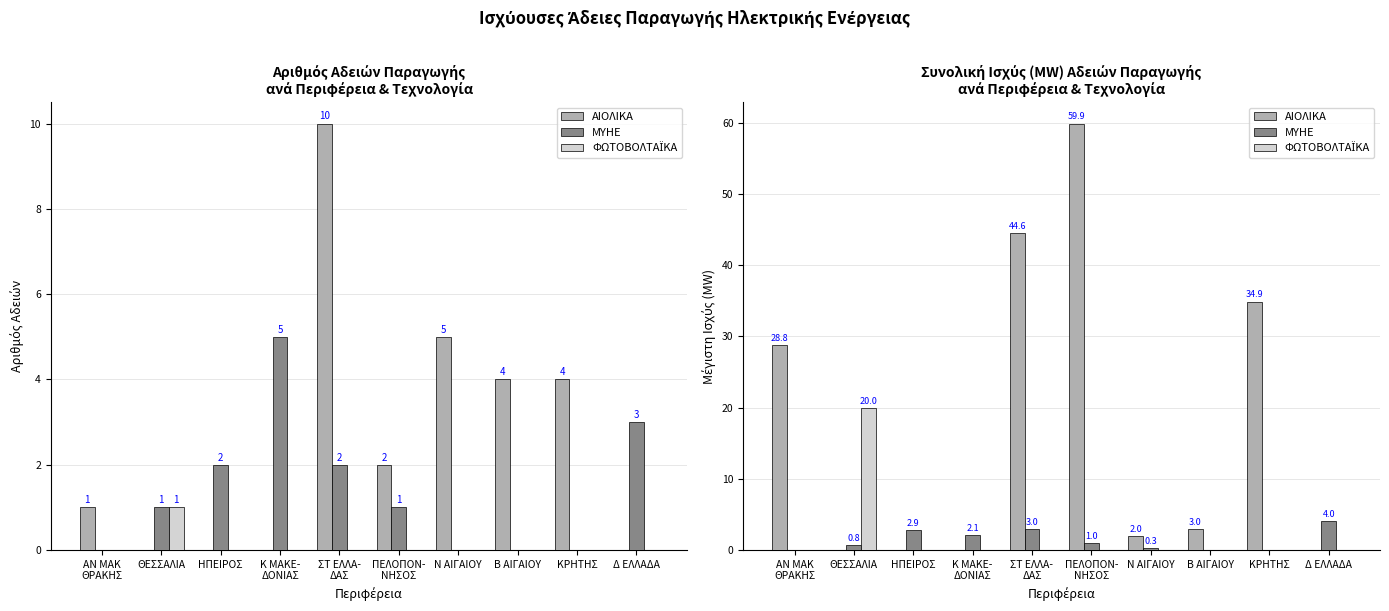

What is the label of the 10th bar from the left?

Δ ΕΛΛΑΔΑ